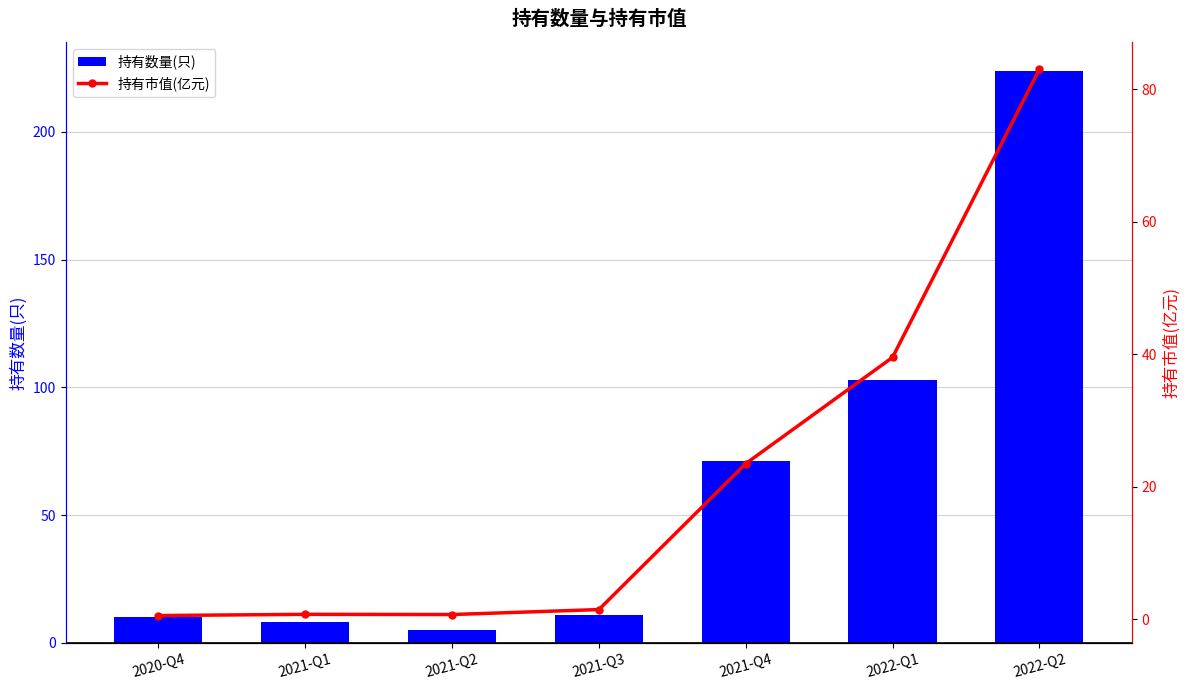

Reading left to right, transcribe all the data shown in this chart.

持有数量(只): 2020-Q4=10.0	2021-Q1=8.0	2021-Q2=5.0	2021-Q3=11.0	2021-Q4=71.0	2022-Q1=103.0	2022-Q2=224.0
持有市值(亿元): 2020-Q4=0.6	2021-Q1=0.8	2021-Q2=0.7	2021-Q3=1.5	2021-Q4=23.5	2022-Q1=39.5	2022-Q2=83.0